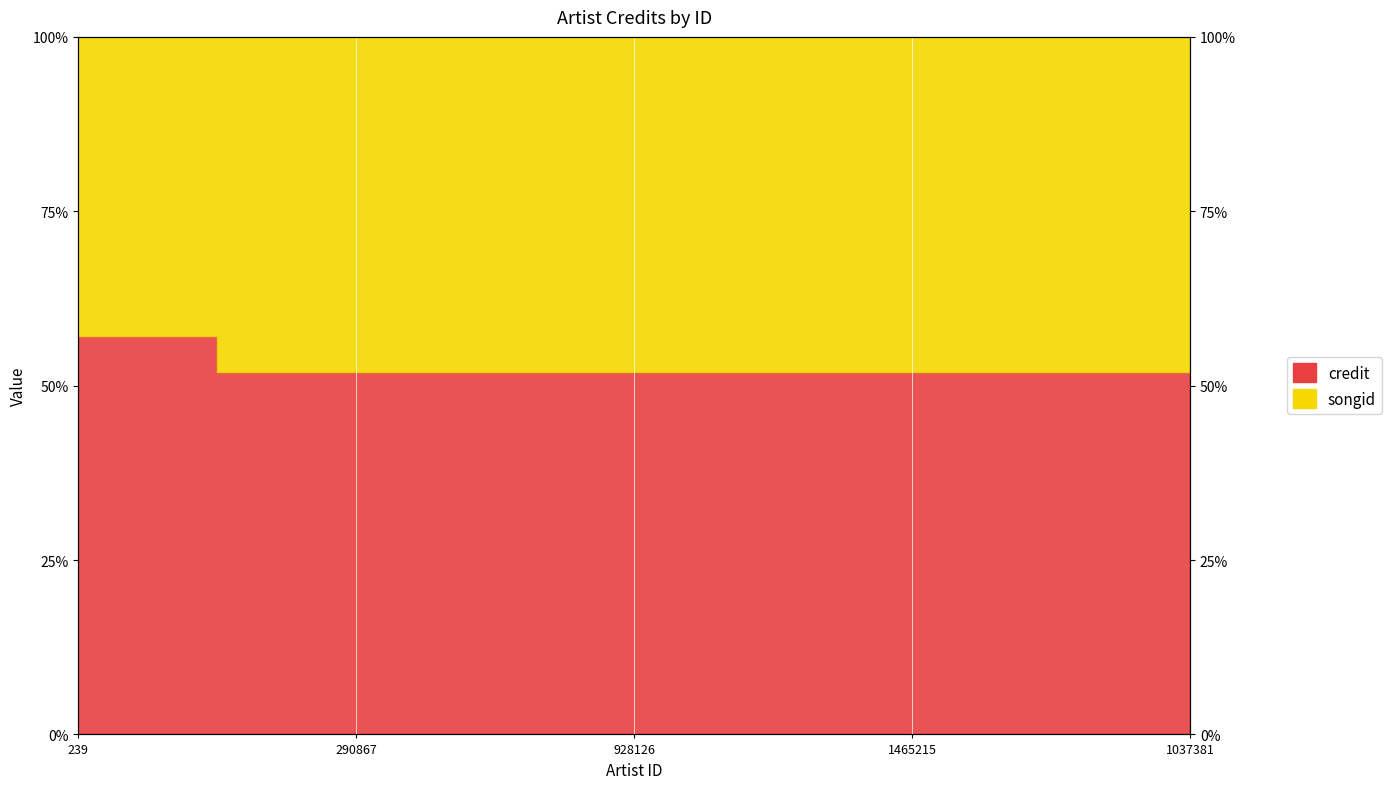

What is the ratio of the value at 1037381 to the value at 1465215?

1.0